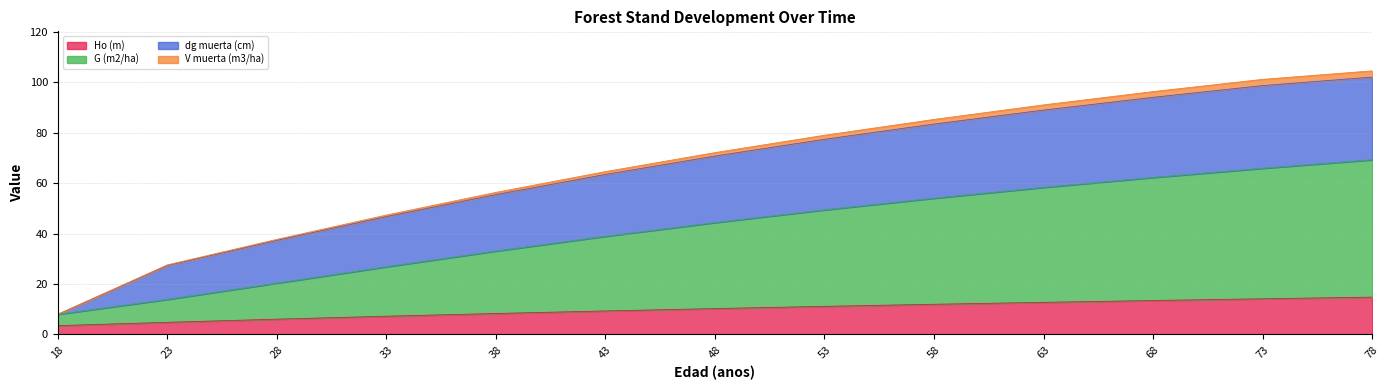

What is the value of the G (m2/ha) point at the 3rd from the left?

20.4